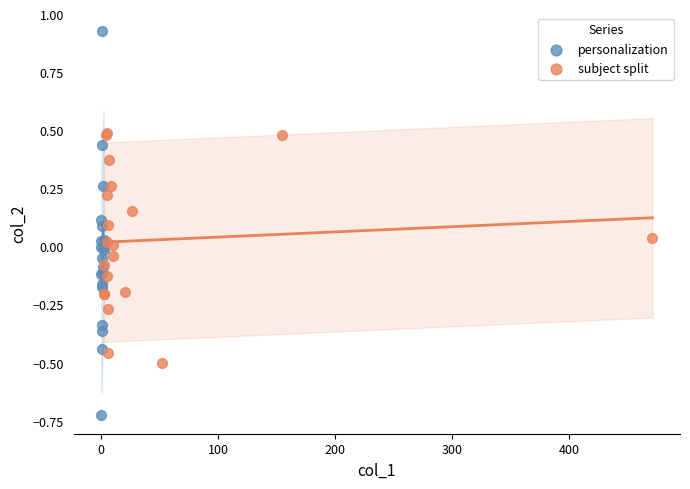

Which series reaches the maximum Y coordinate?

personalization